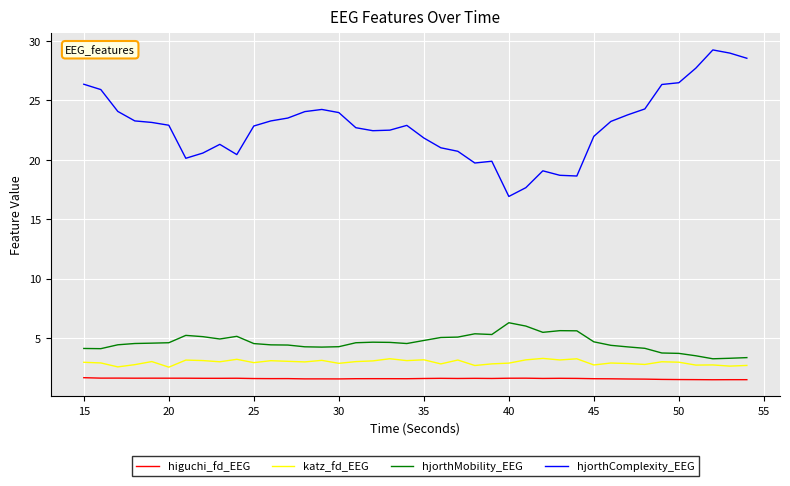

Rank the series by their maximum value, from lowest to highest.

higuchi_fd_EEG, katz_fd_EEG, hjorthMobility_EEG, hjorthComplexity_EEG